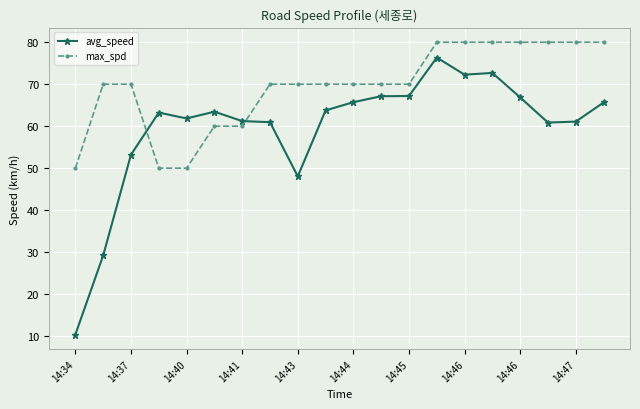

What is the difference between the maximum and minimum values in the max_spd series?

30.0